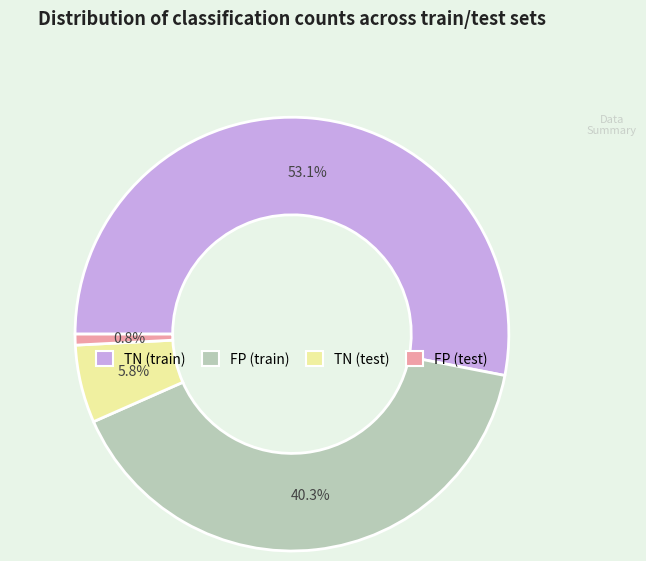

Do FP (test) and TN (test) together represent more than half of the pie?

No